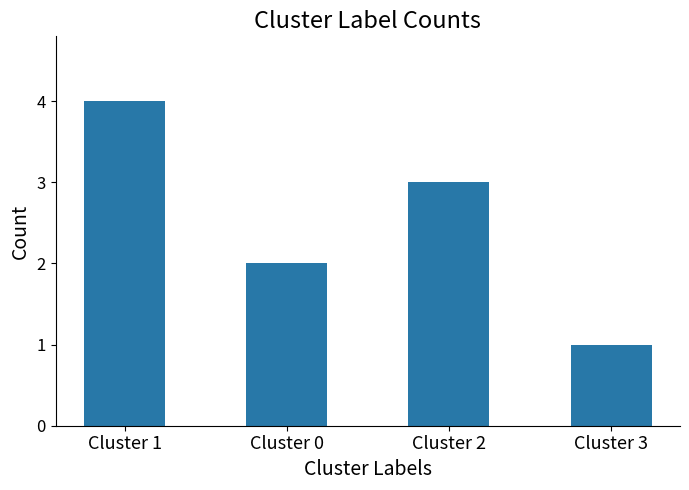

How many data points does each series have?

4